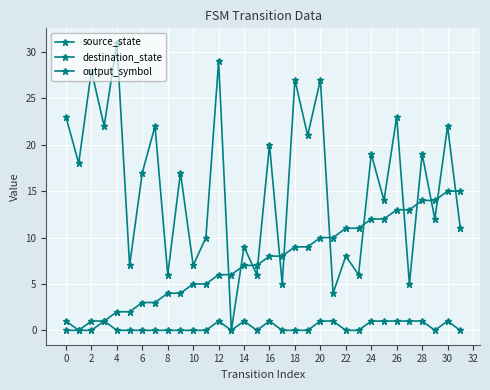

How many data points does each series have?

32